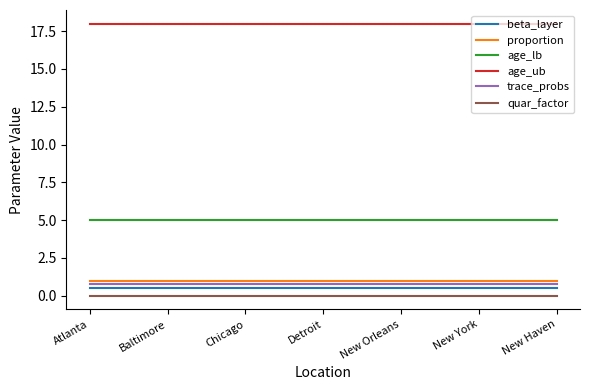

What position from the left is New York?

6